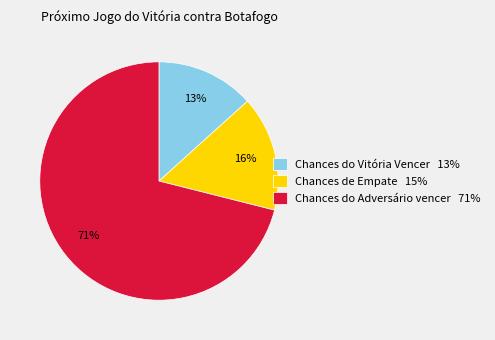

How many segments does this pie chart have?

3